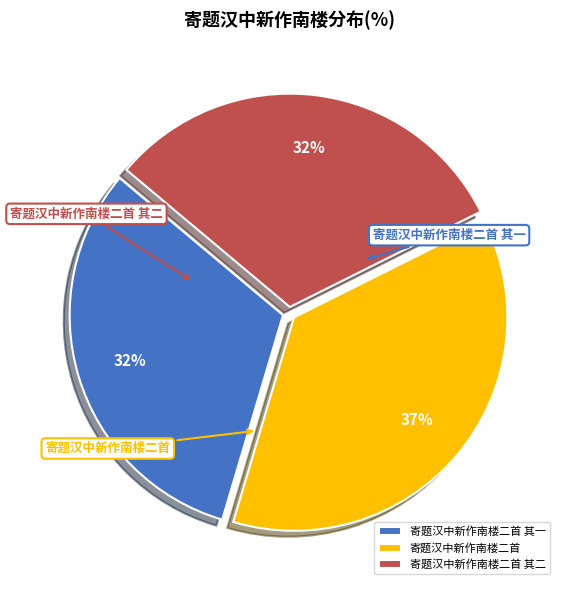

Which slice is the largest?

寄题汉中新作南楼二首